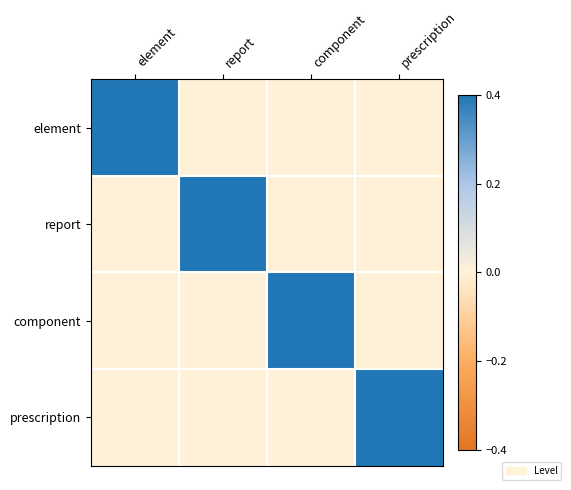

Between prescription and component, which is larger?

prescription